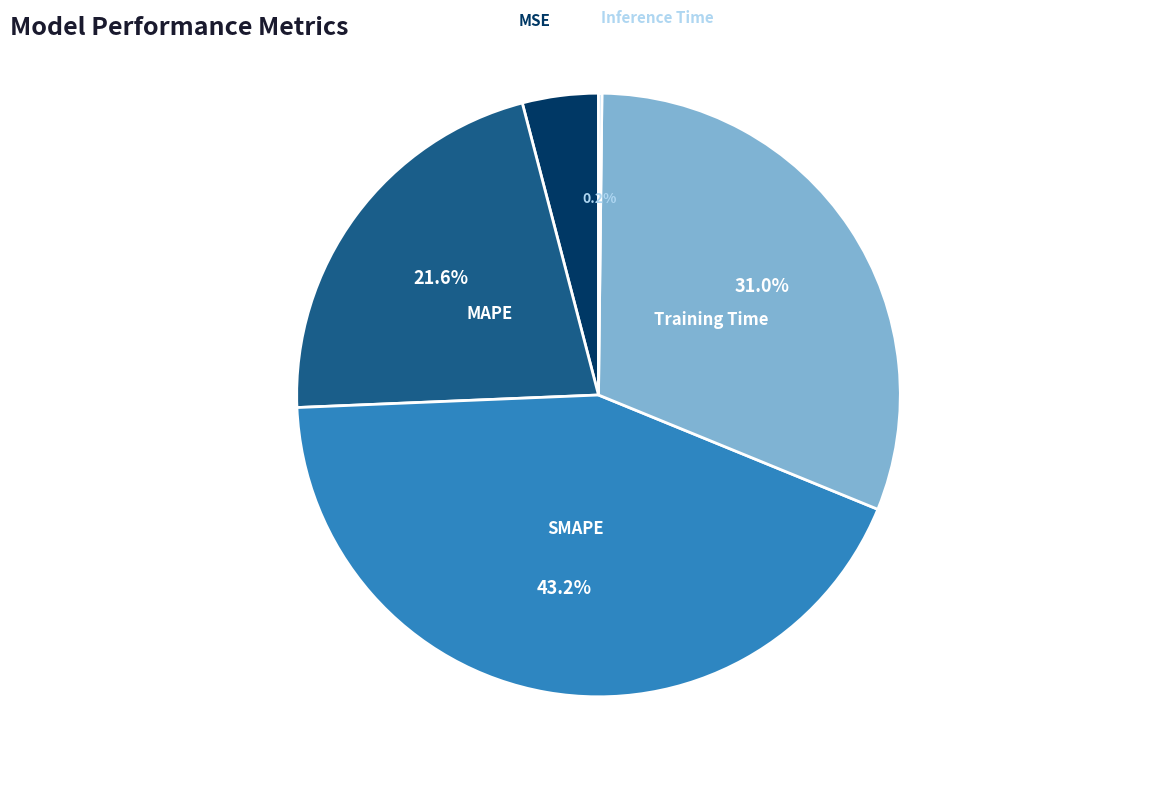

What is the largest slice in the pie chart?

SMAPE